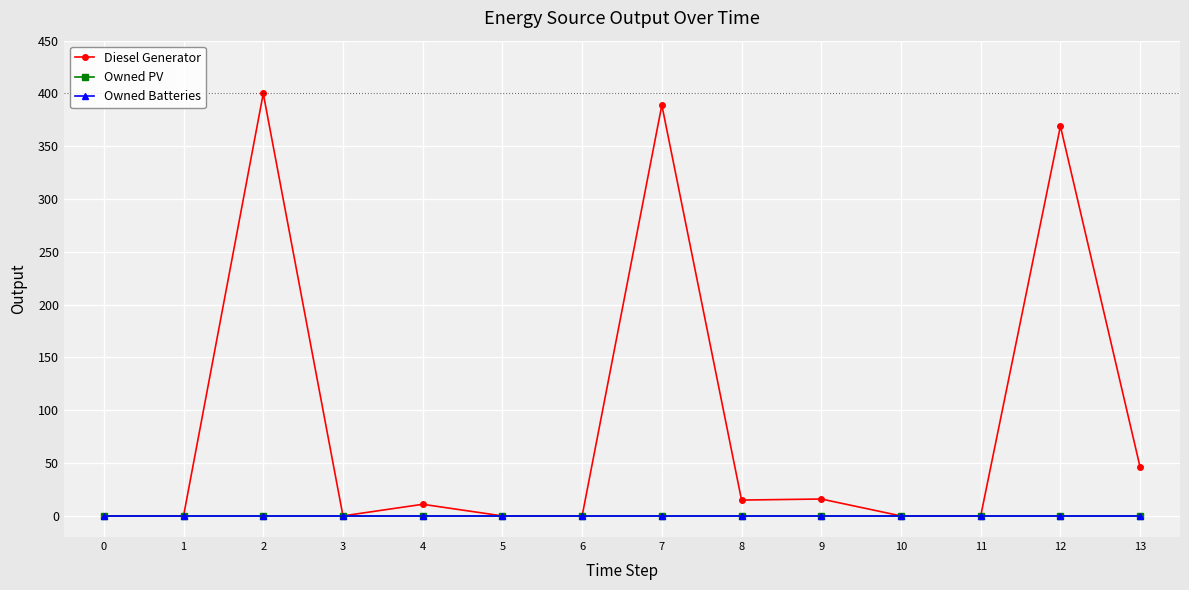

True or false: Owned Batteries and Owned PV intersect in this chart.

False